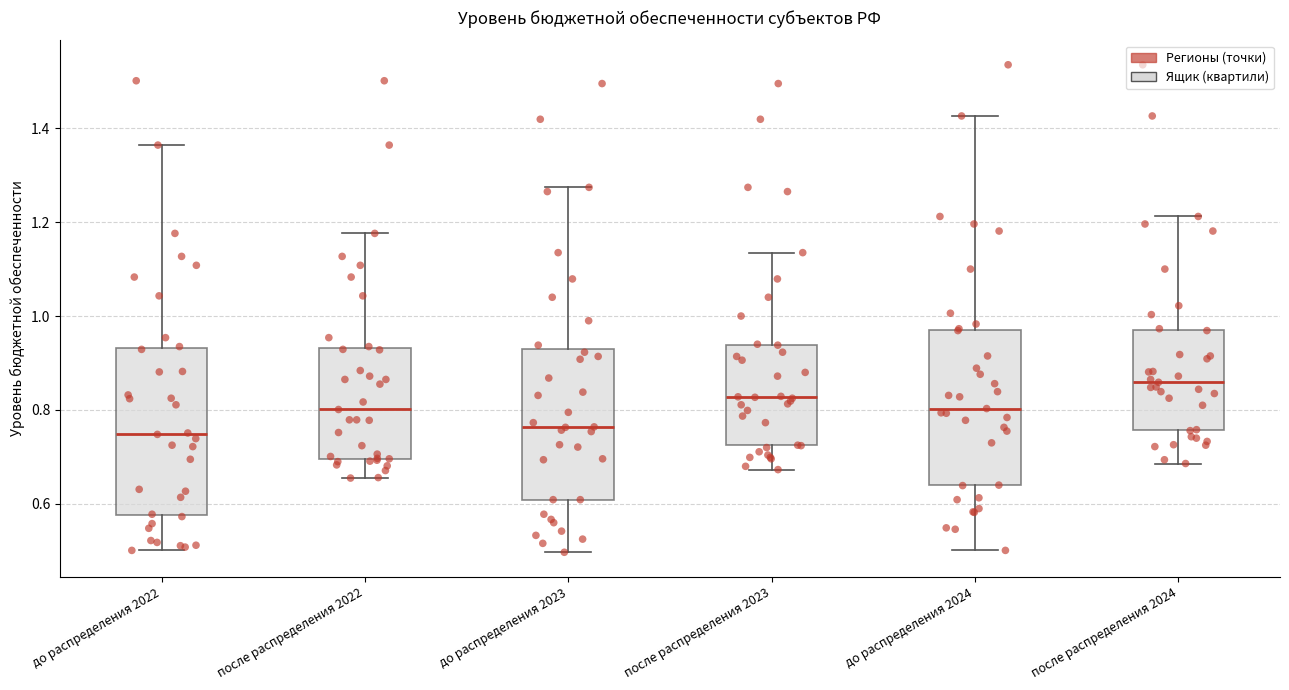

Comparing the boxes themselves (not the whiskers), which one is the tallest?

до распределения 2022